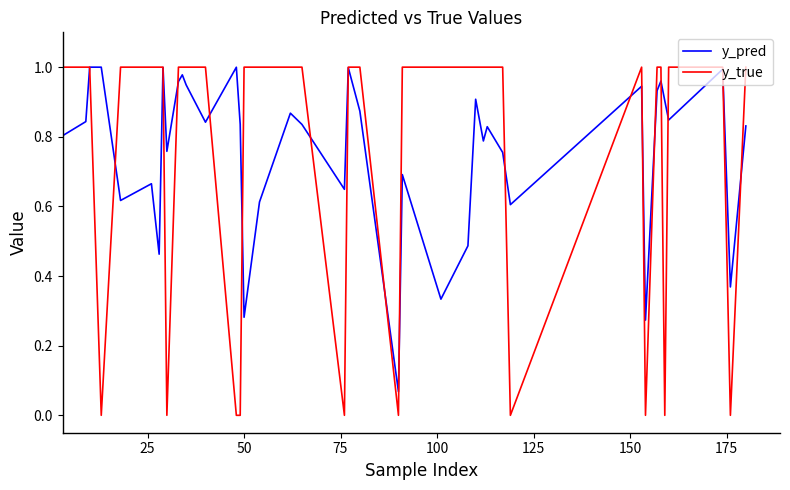

Which series has the widest spread of values?

y_true